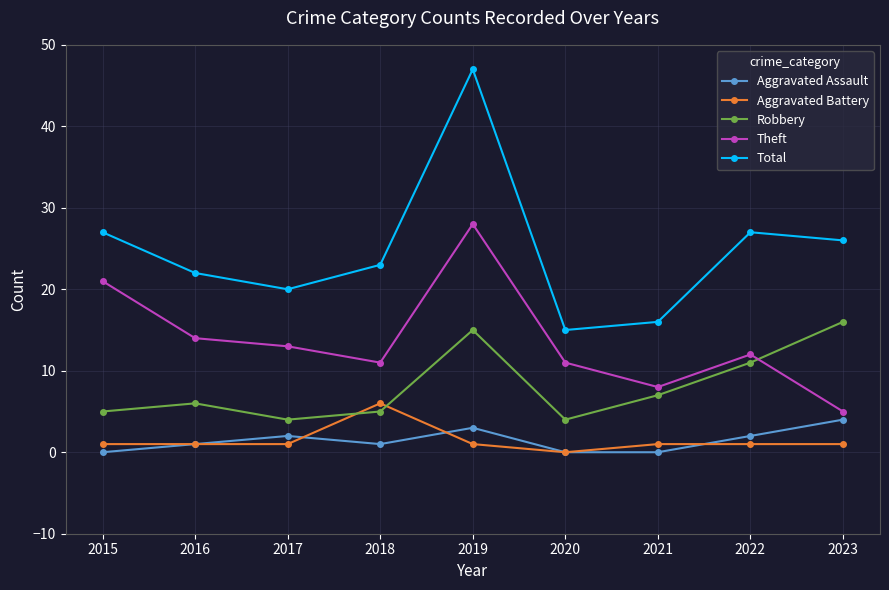

Is this an area chart (filled region under the line)?

No